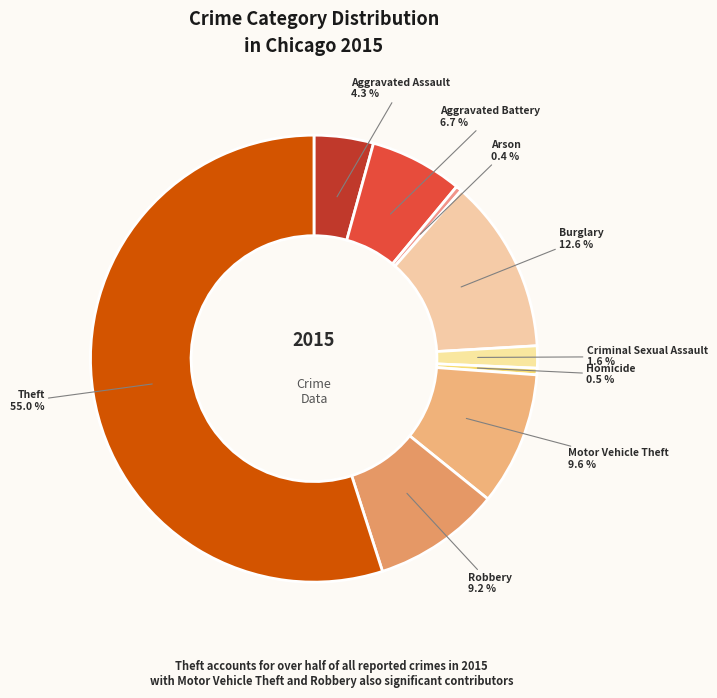

The Robbery slice represents 2% of the pie. True or false?

False